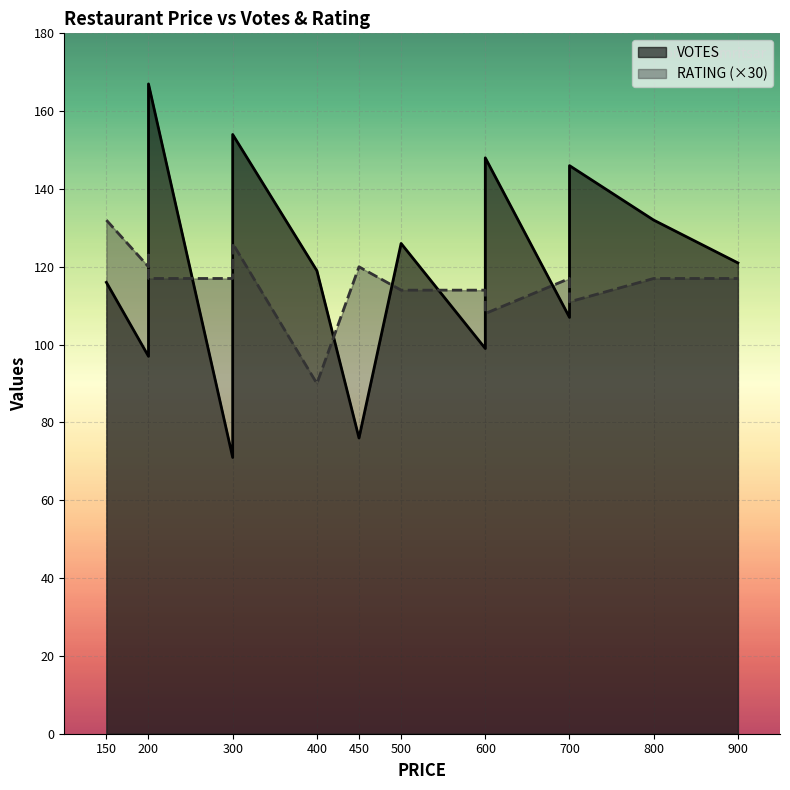

What is the value of the VOTES point at the 12th from the left?

154.0